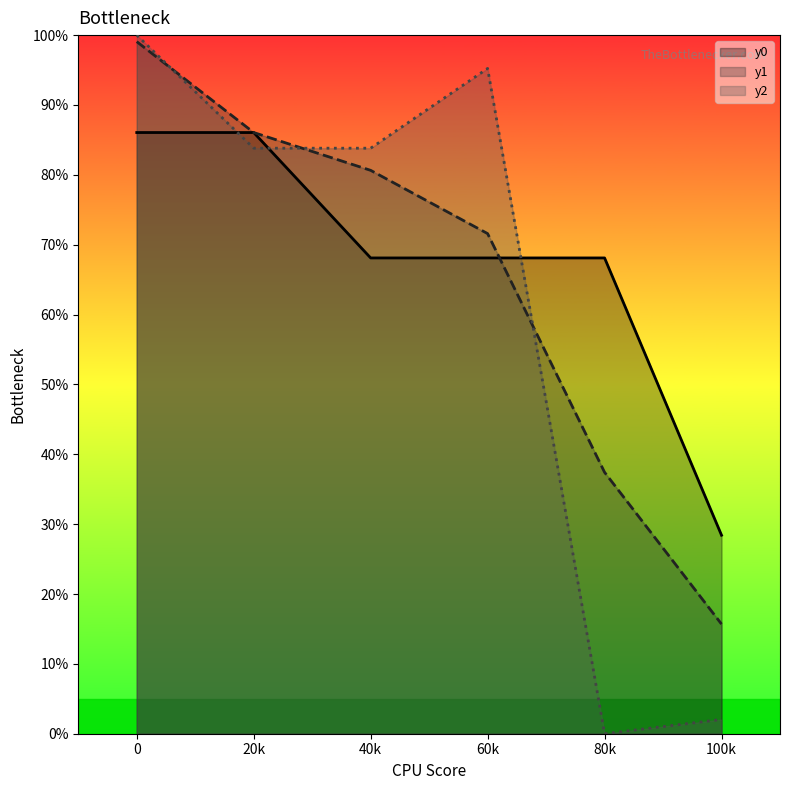

True or false: y1 has a value of 22.0 at 40k.

False